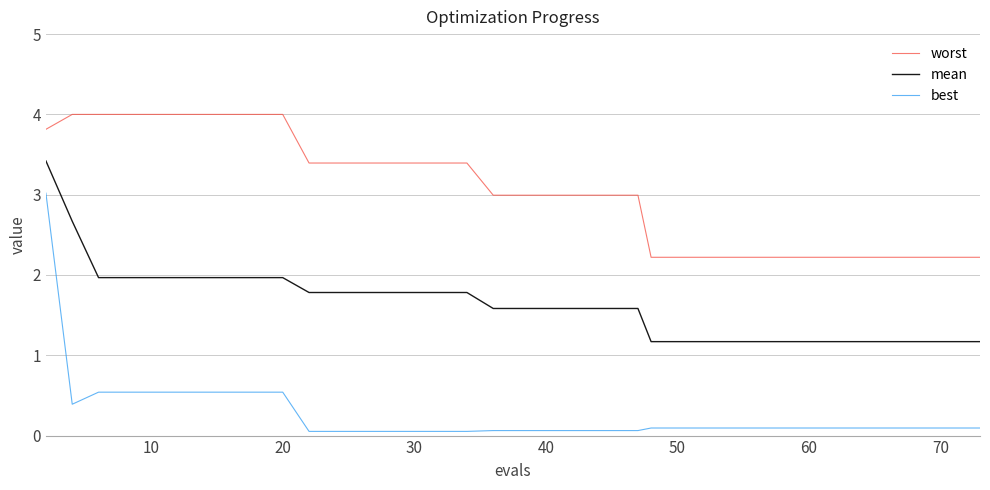

What is the highest value of the mean series?

3.4